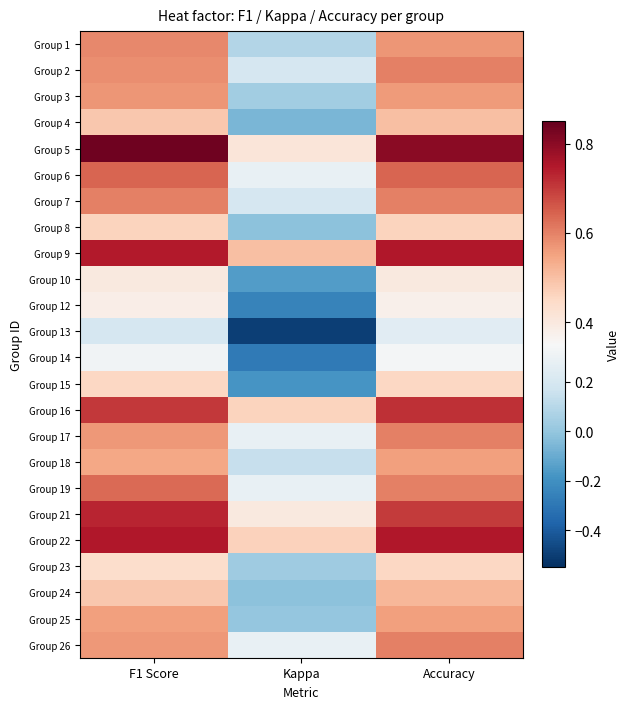

What is the greatest value displayed?

0.8